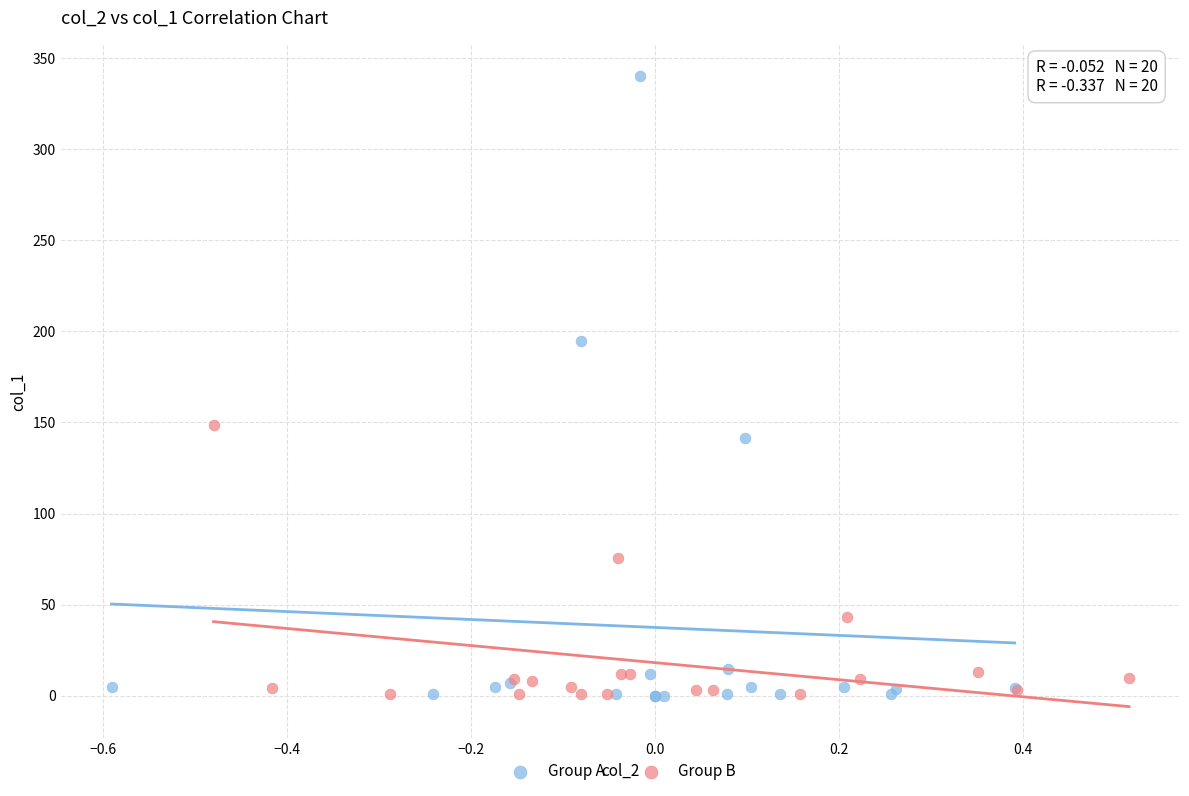

Which series has the largest Y range (max minus min)?

Group A